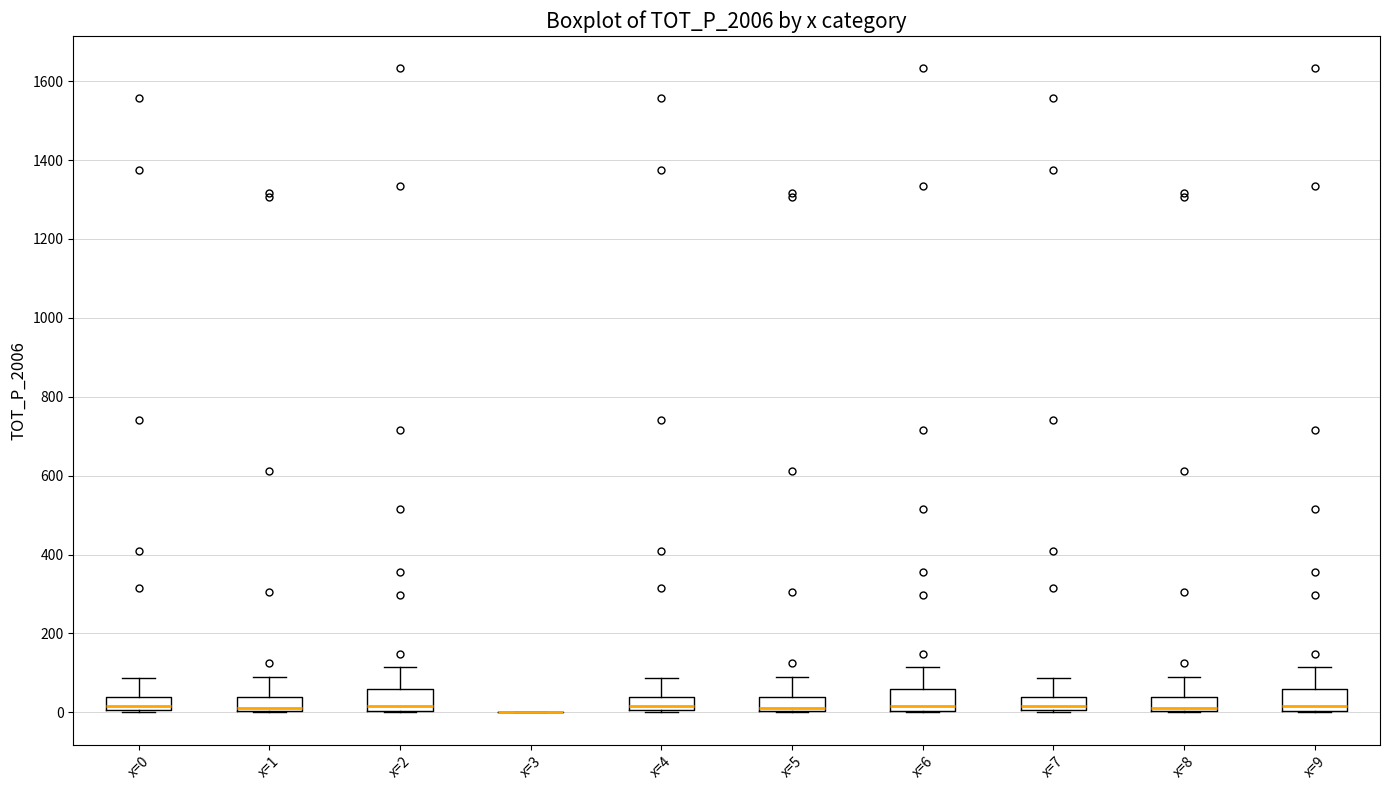

Reading left to right, transcribe this box plot: for each box, give where its median line is, the range the box spans, and where its two whiskers end, as read against the y-axis. The values are not printed on the chart, so give them approximately, as read against the axis.

x=0: median 20, box 0 to 40, whiskers 0 to 80
x=1: median 20, box 0 to 40, whiskers 0 to 100
x=2: median 20, box 0 to 60, whiskers 0 to 120
x=3: box collapsed to a line at 0, whiskers 0 to 0
x=4: median 20, box 0 to 40, whiskers 0 to 80
x=5: median 20, box 0 to 40, whiskers 0 to 100
x=6: median 20, box 0 to 60, whiskers 0 to 120
x=7: median 20, box 0 to 40, whiskers 0 to 80
x=8: median 20, box 0 to 40, whiskers 0 to 100
x=9: median 20, box 0 to 60, whiskers 0 to 120